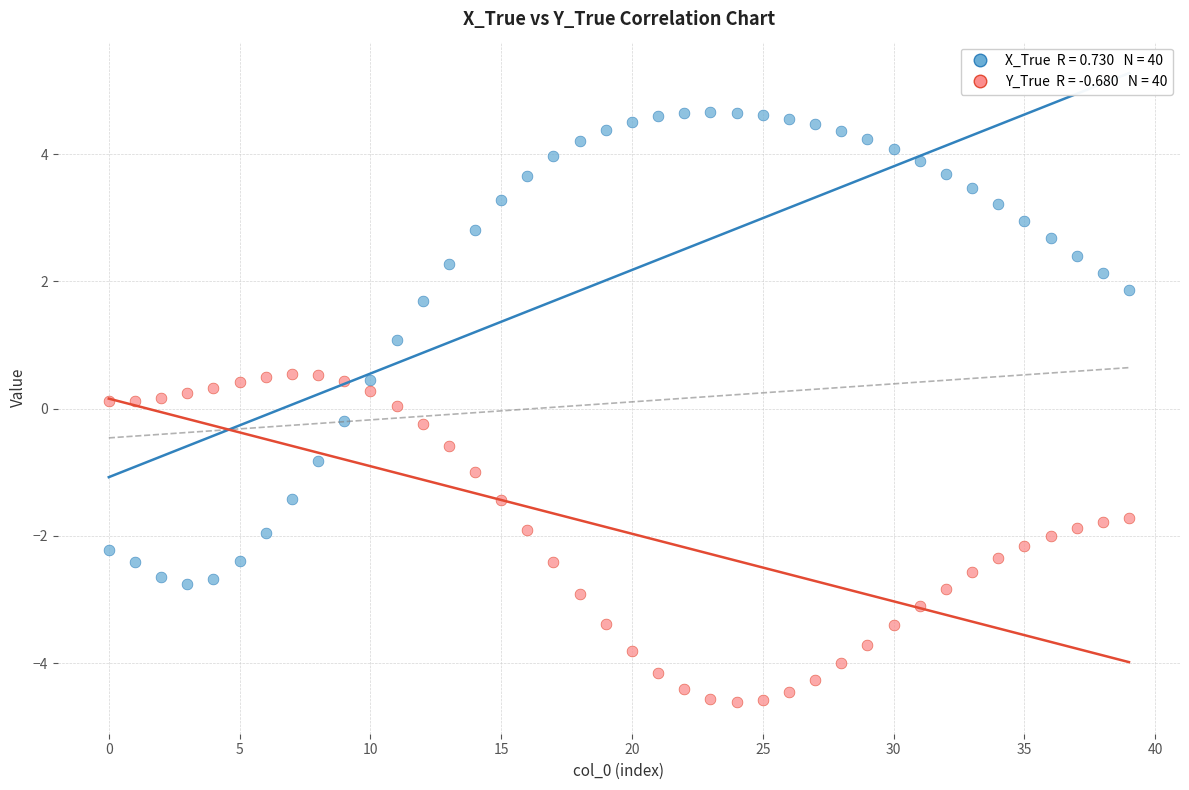

Count the number of points in this scatter plot.

80